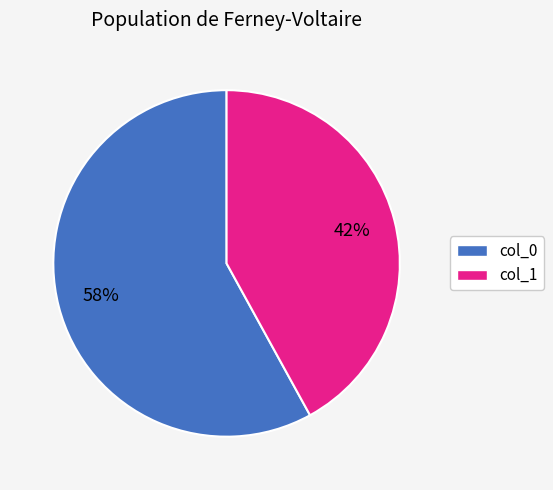

Do col_0 and col_1 together represent more than half of the pie?

Yes